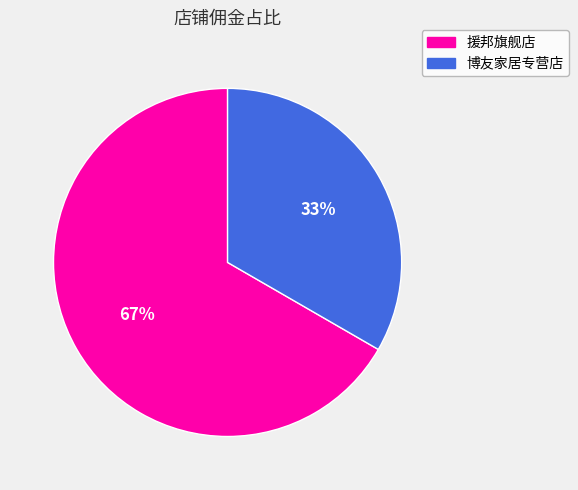

Rank the categories by value from highest to lowest.

援邦旗舰店, 博友家居专营店